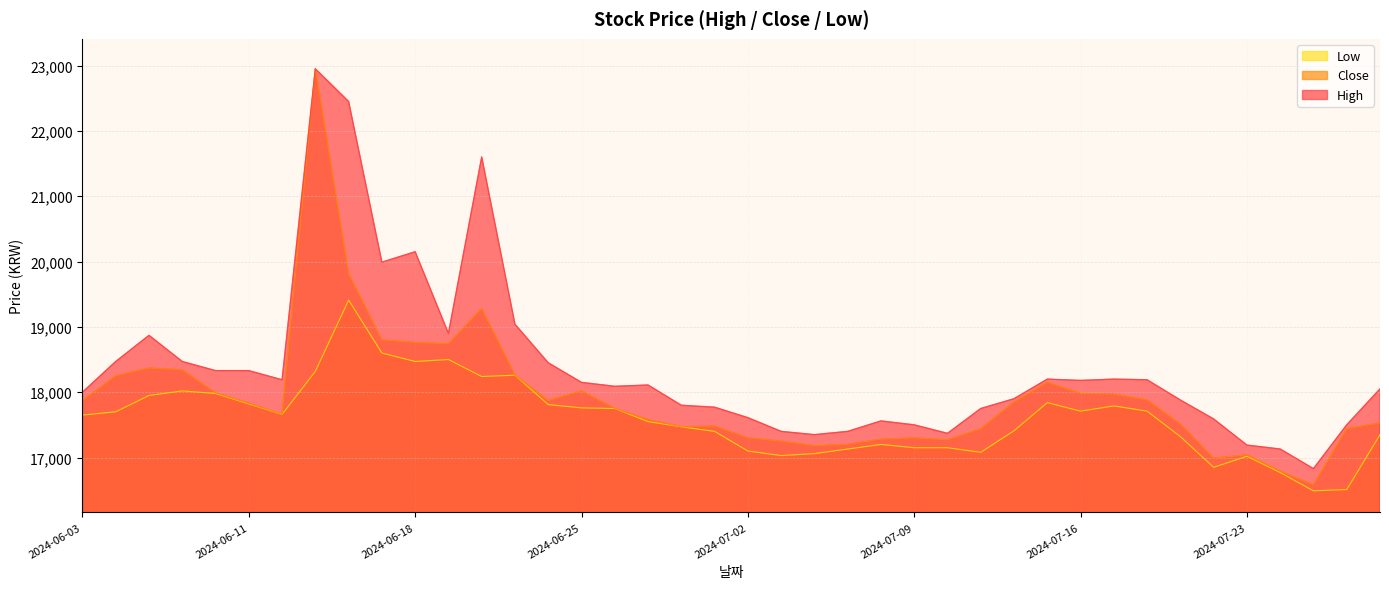

The Low series shows 16510 at 2024-07-26. True or false?

True